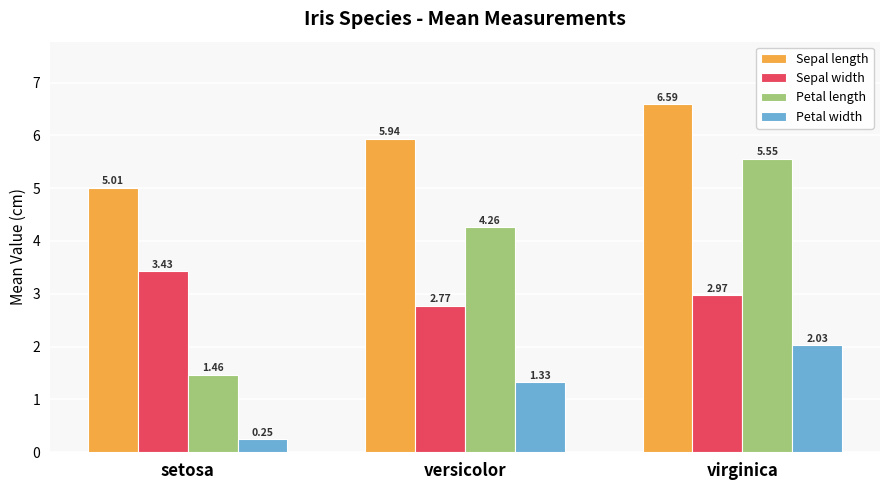

List the labels in order of Sepal length value, largest first.

virginica, versicolor, setosa